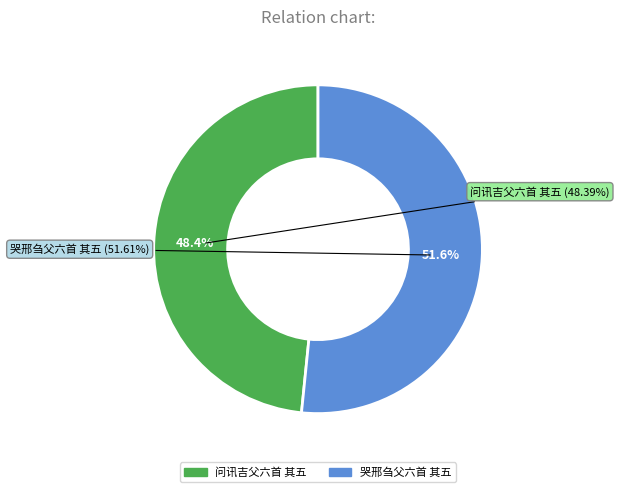

Does any single category account for the majority?

Yes